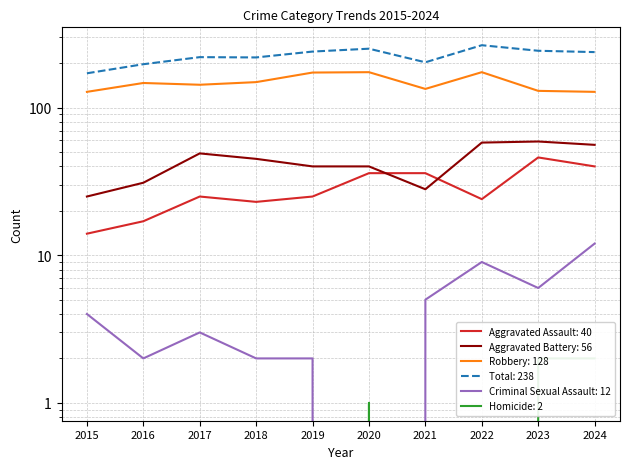

What is the sum of the Aggravated Assault values at 2017 and 2018?

48